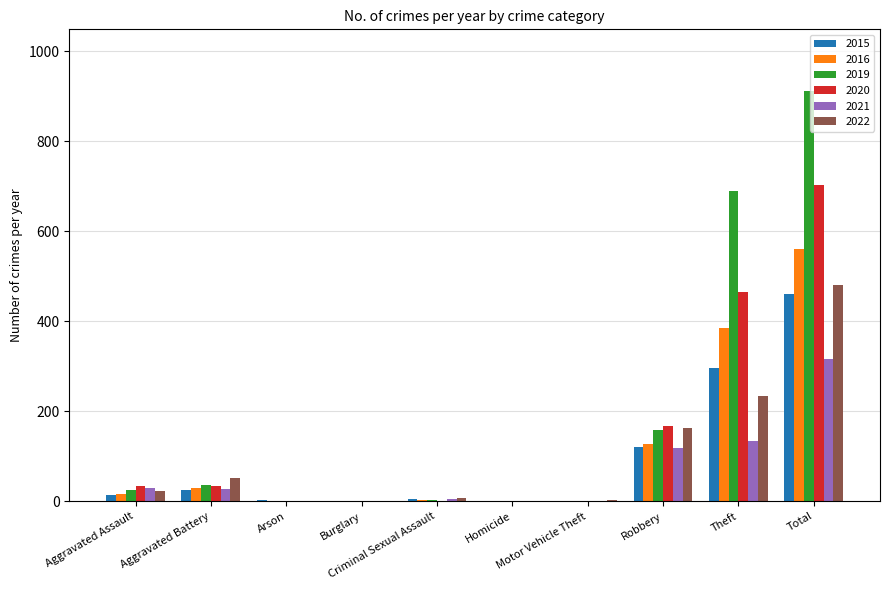

What is the maximum value for 2019?

912